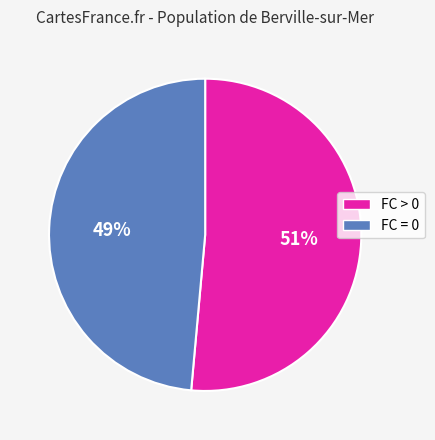

What percentage is the FC > 0 slice, to the nearest percent?

51%